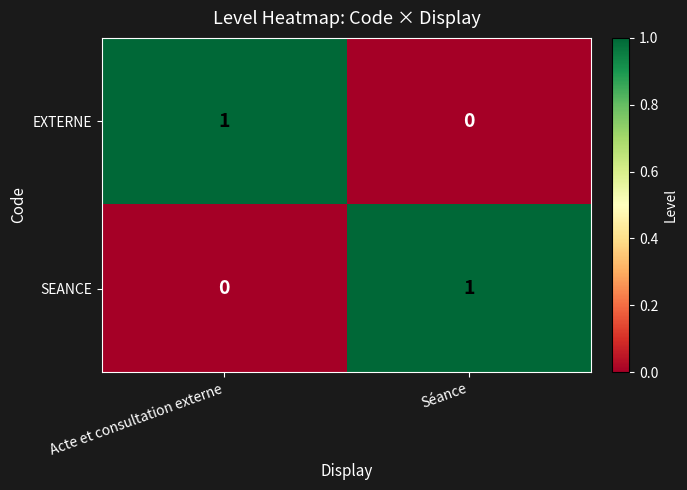

Rank the categories by SEANCE value from lowest to highest.

Acte et consultation externe, Séance